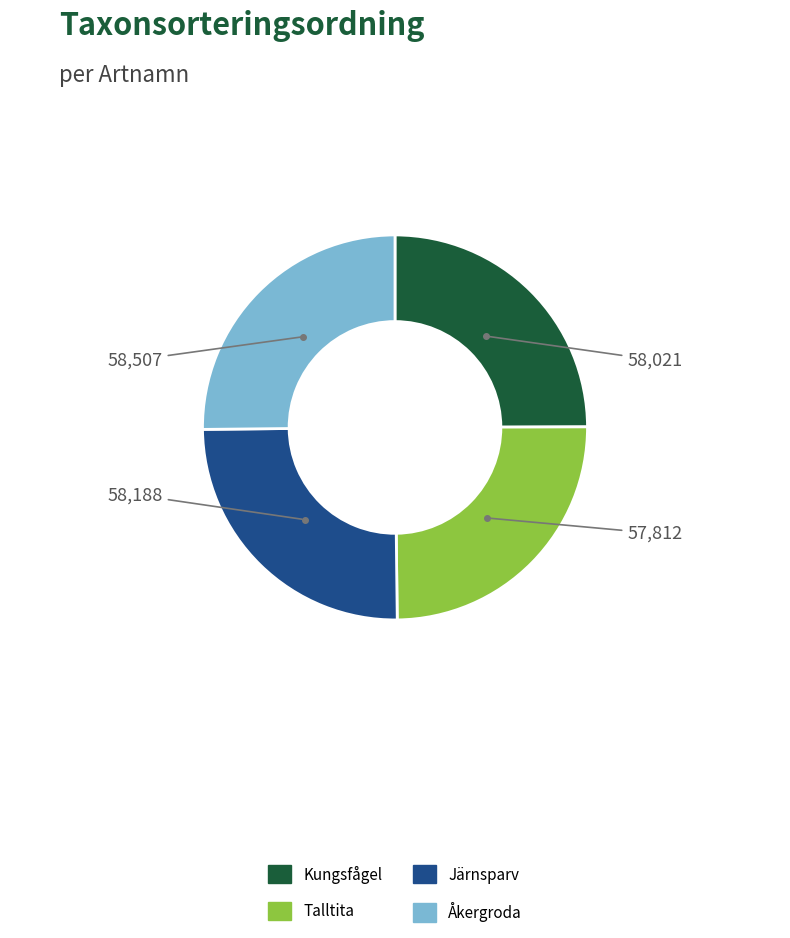

Is it true that Kungsfågel is 40% of the pie?

False